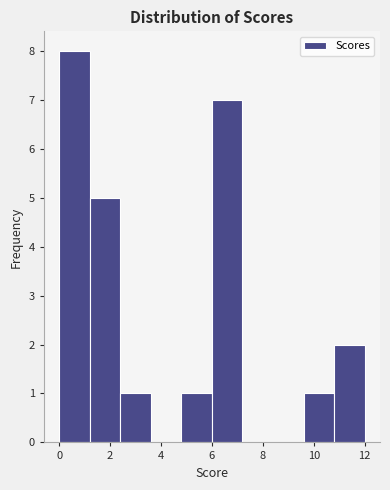

Over which range of the x-axis is the bar tallest?

0.0 to 1.2